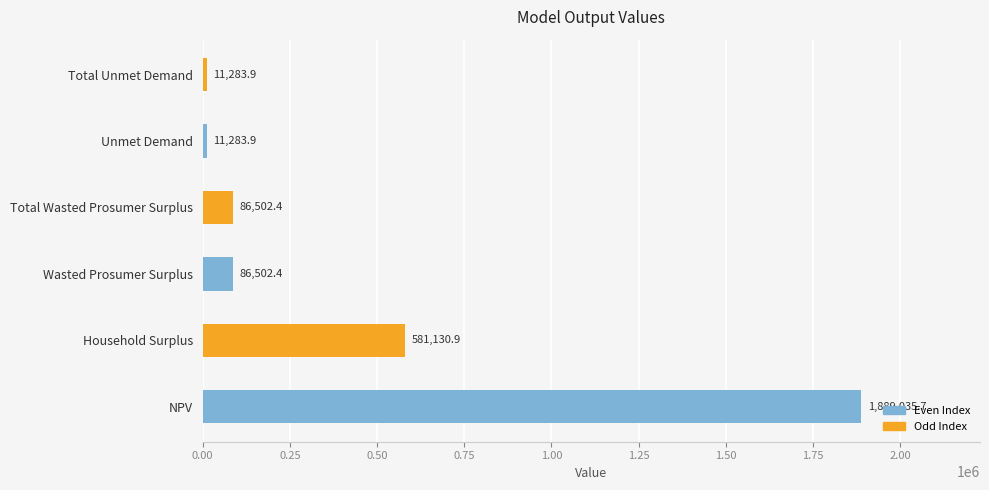

What is the change in value from Household Surplus to Total Unmet Demand?

-569847.0